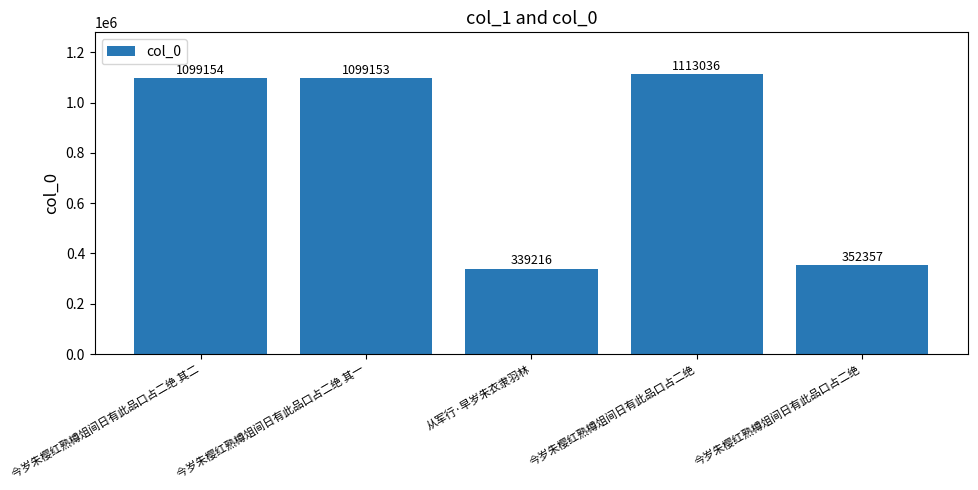

The value at 今岁朱樱红熟樽俎间日有此品口占二绝 其一 is 1099153. True or false?

True